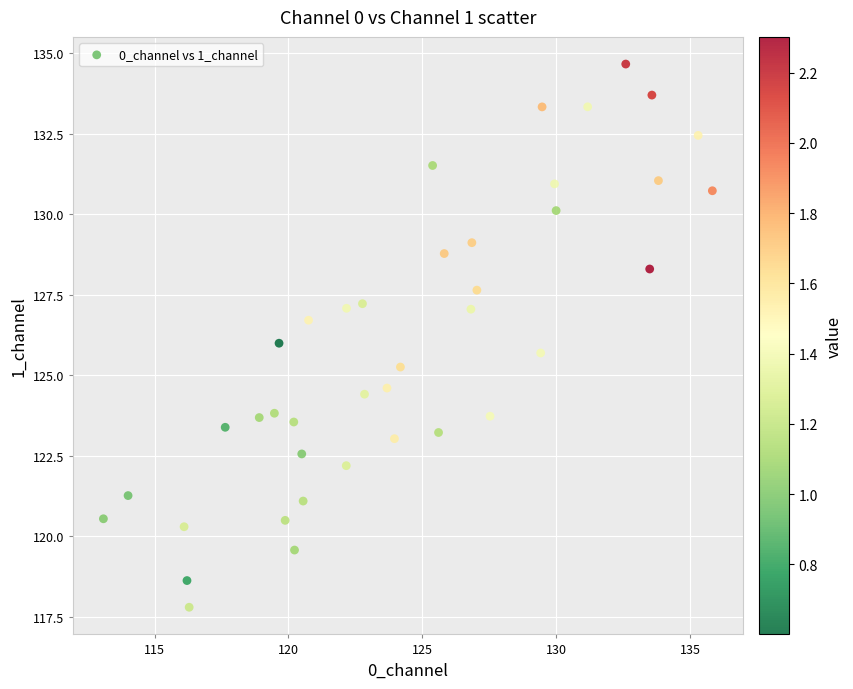

What is the range of Y values (max minus min)?

16.9